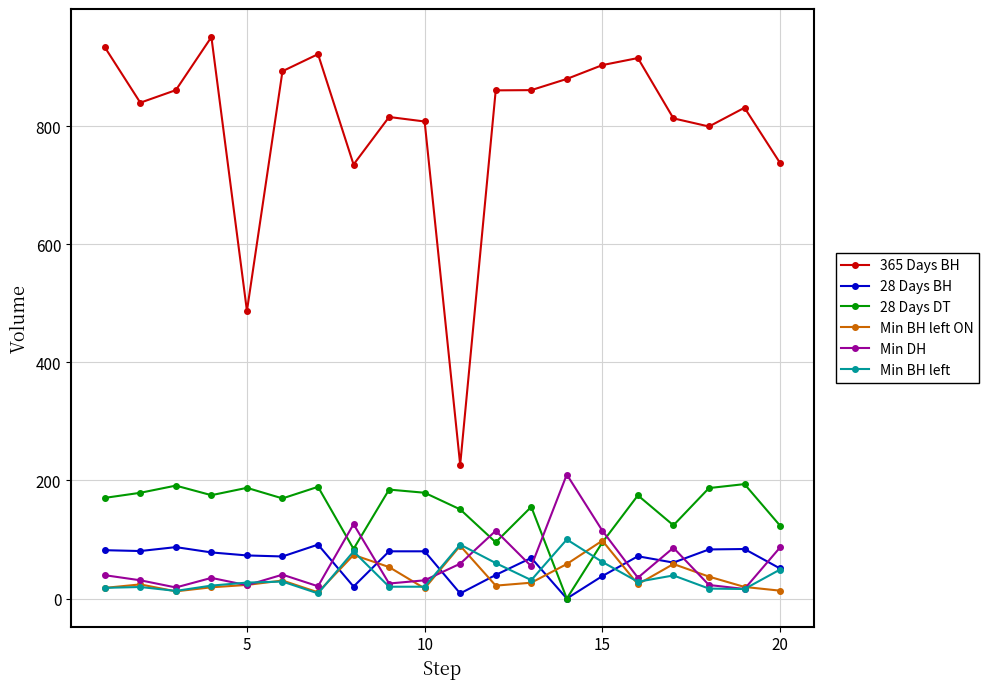

What is the value of the Min DH point at the 12th from the left?

114.7